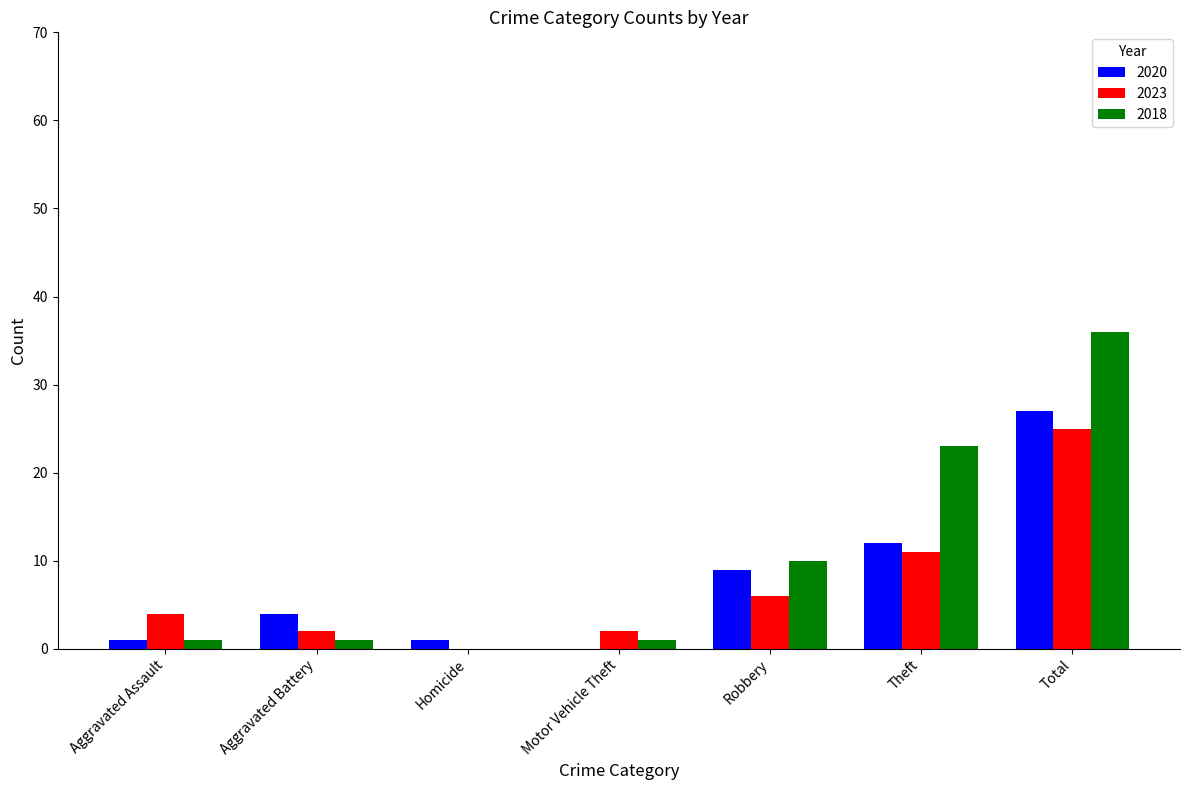

How many series are shown in this chart?

3